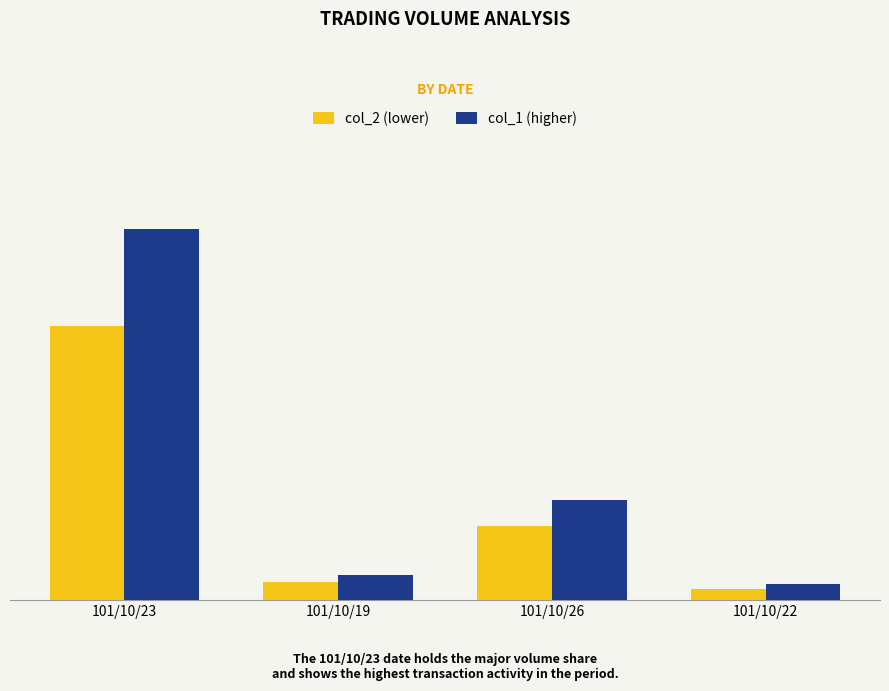

Does the chart contain any negative values?

No